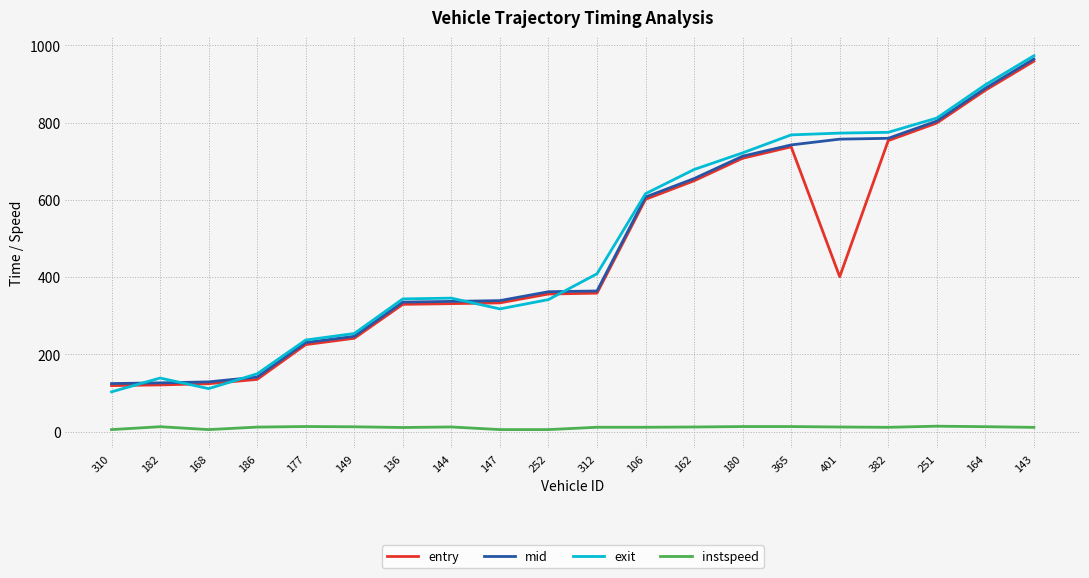

True or false: mid and instspeed cross at least once.

False